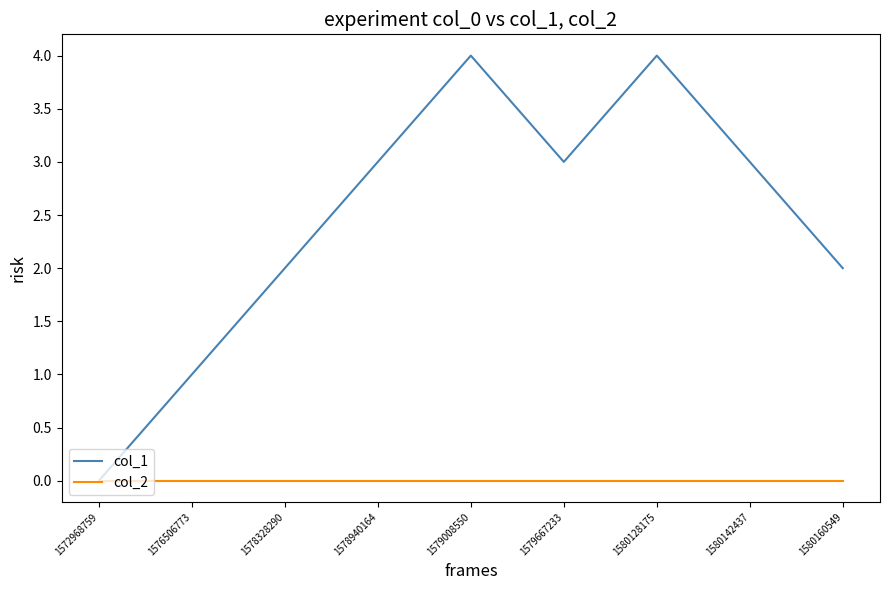

Which series has the largest total across all categories?

col_1